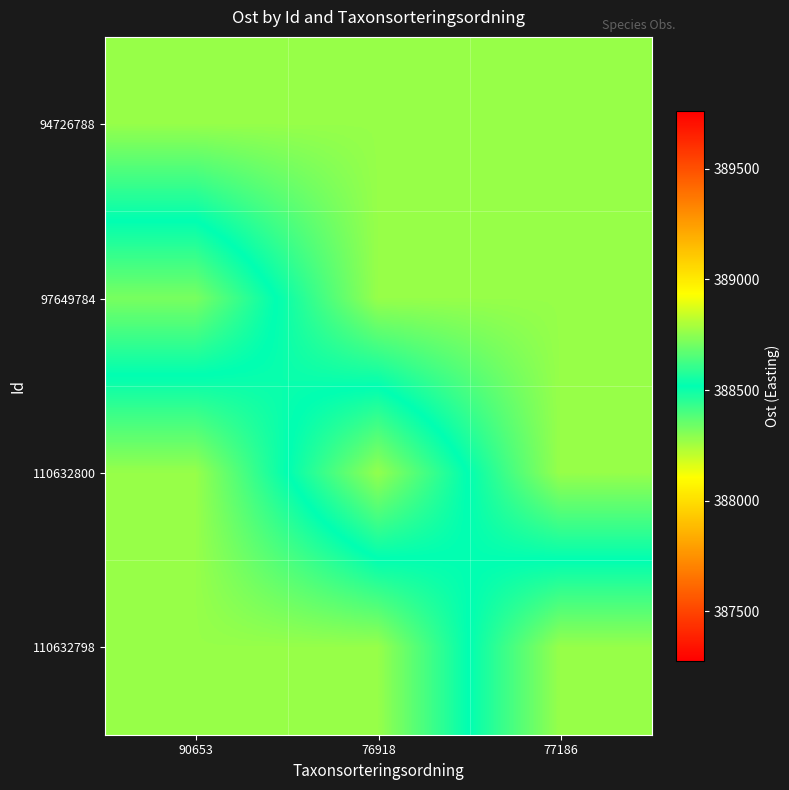

Reading right to left, transcribe all the data shown in this chart.

94726788: 77186=388275.4	76918=388275.4	90653=388275.4
97649784: 77186=388275.4	76918=388275.4	90653=388714.1
110632800: 77186=388275.4	76918=388756.1	90653=388275.4
110632798: 77186=388763.0	76918=388275.4	90653=388275.4